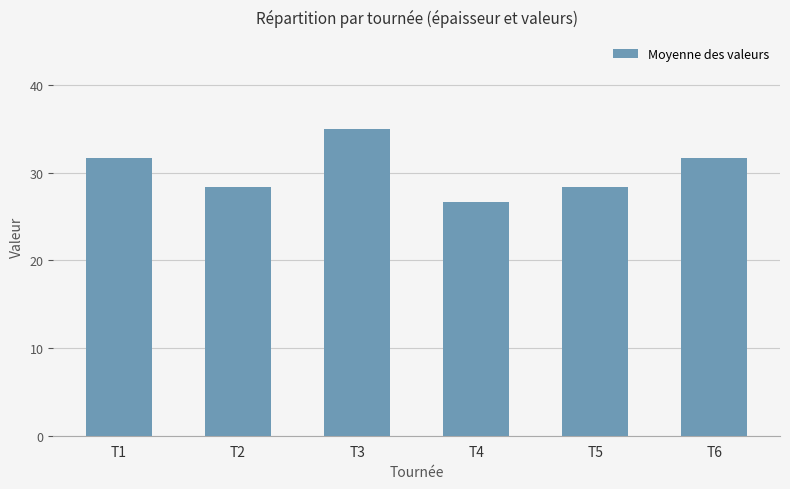

What is the value of the 5th bar from the left?

28.3